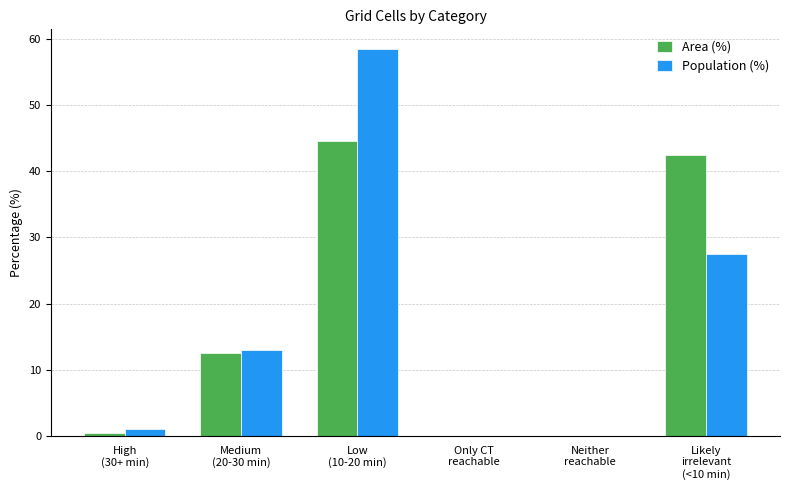

What is the sum of all Population (%) values?

100.0